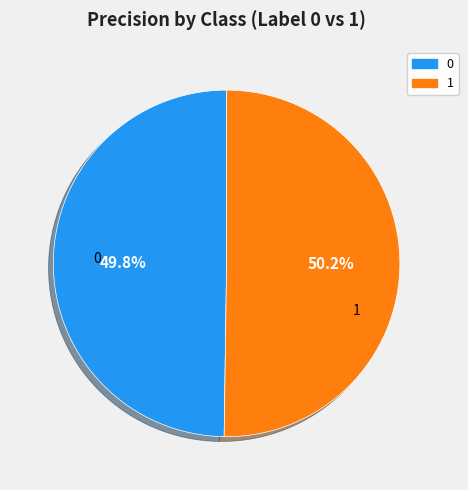

To the nearest percent, what portion does 1 represent?

50%